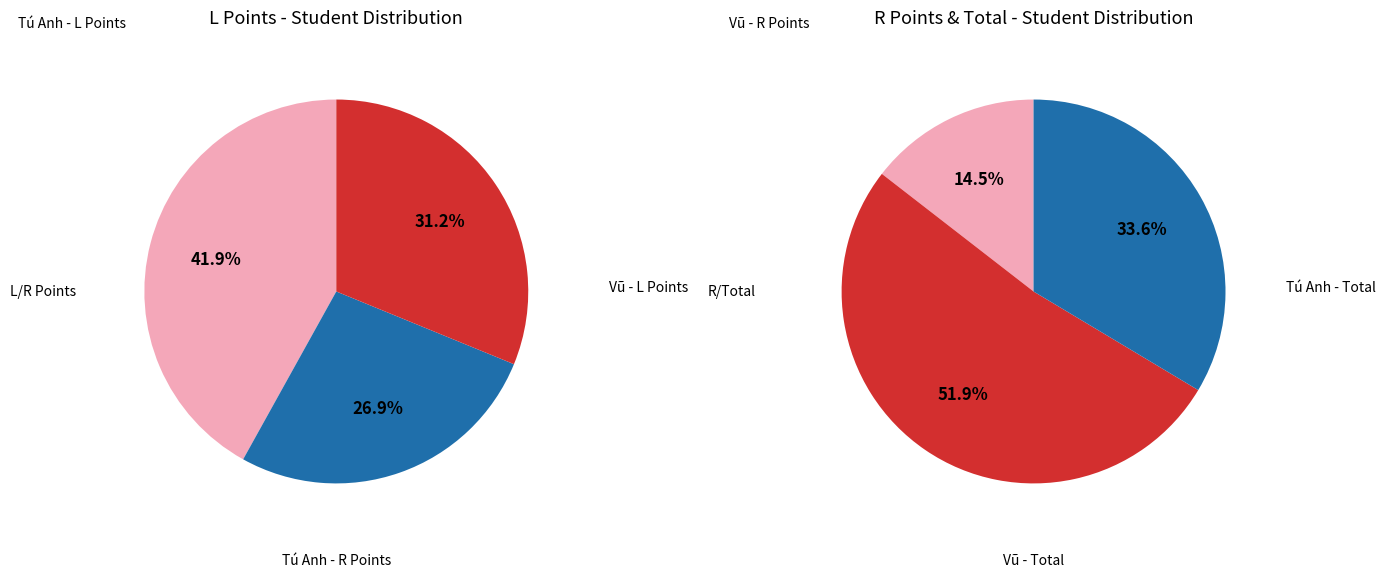

How much of the chart is everything except Phạm Quang Anh Vũ?

60.9%